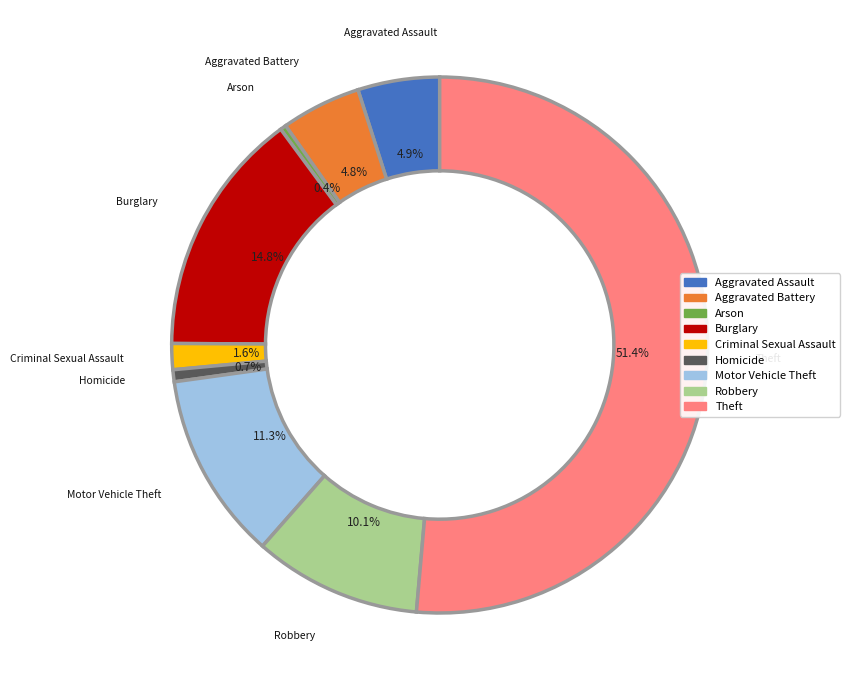

Which slice is the largest?

Theft